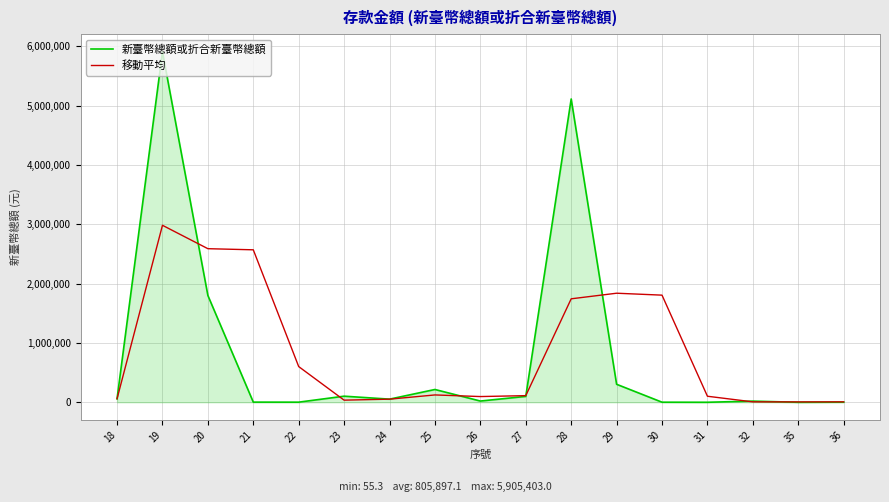

What are all the series names shown in the legend?

新臺幣總額或折合新臺幣總額, 移動平均